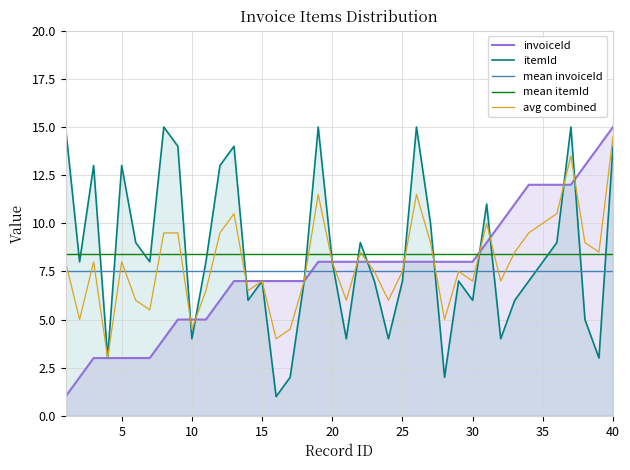

What is the spread (max minus min) of values at 30?

2.4